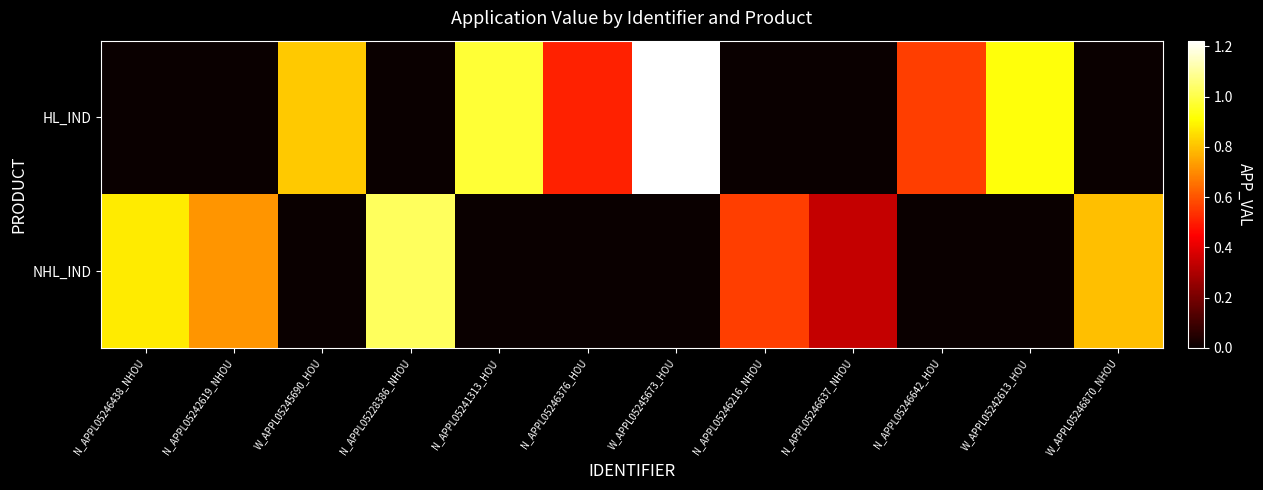

Reading right to left, what are all the values shown in this chart?

HL_IND: W_APPL05246870_NHOU=0	W_APPL05242613_HOU=925676	N_APPL05246642_HOU=562953	N_APPL05246637_NHOU=0	N_APPL05246216_NHOU=0	W_APPL05245673_HOU=1222798	N_APPL05246376_HOU=508160	N_APPL05241313_HOU=978992	N_APPL05228386_NHOU=0	W_APPL05245690_HOU=815307	N_APPL05242619_NHOU=0	N_APPL05246438_NHOU=0
NHL_IND: W_APPL05246870_NHOU=795937	W_APPL05242613_HOU=0	N_APPL05246642_HOU=0	N_APPL05246637_NHOU=343456	N_APPL05246216_NHOU=563456	W_APPL05245673_HOU=0	N_APPL05246376_HOU=0	N_APPL05241313_HOU=0	N_APPL05228386_NHOU=1023340	W_APPL05245690_HOU=0	N_APPL05242619_NHOU=718568	N_APPL05246438_NHOU=876850